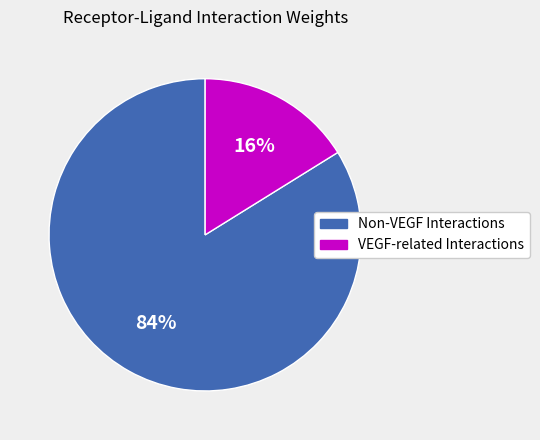

To the nearest percent, what is the difference between the largest and smallest slice percentages?

68%